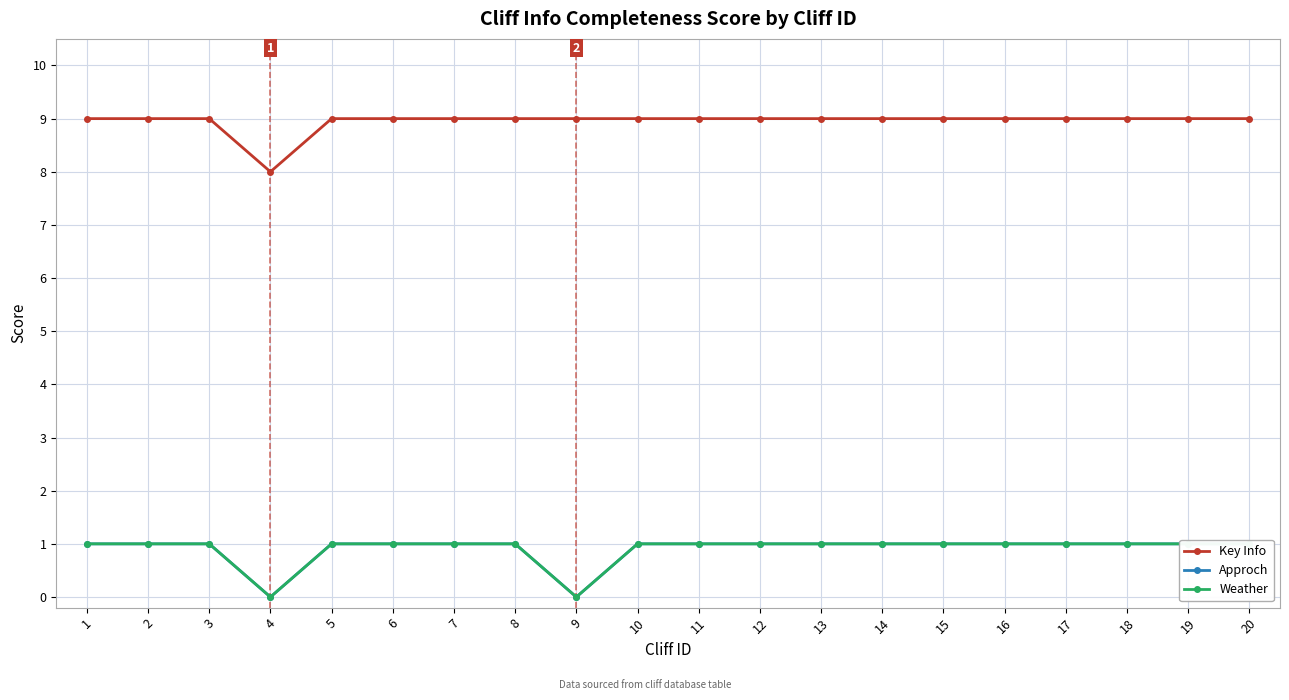

True or false: Weather has a value of 0 at 4.

True